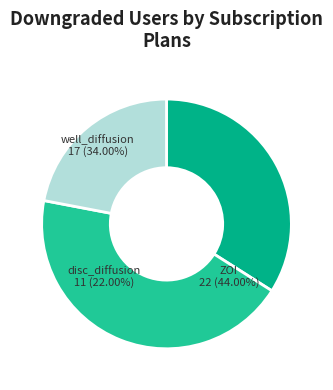

Count the number of slices in the pie.

3